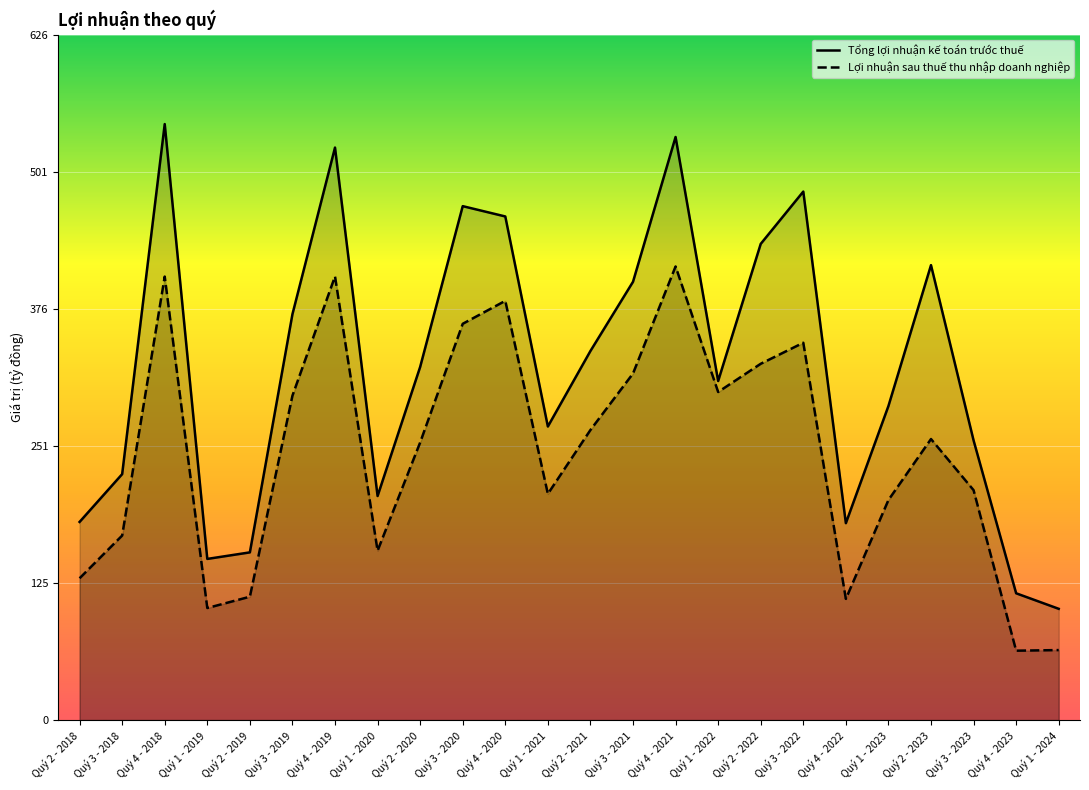

The value of Tổng lợi nhuận kế toán trước thuế at Quý 2 - 2022 is 435.1. True or false?

True